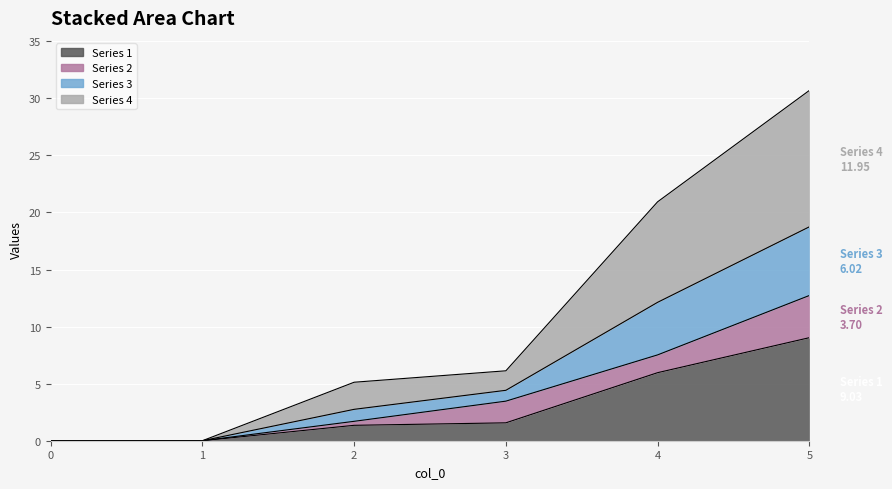

What is the maximum value for Series 1?

9.0